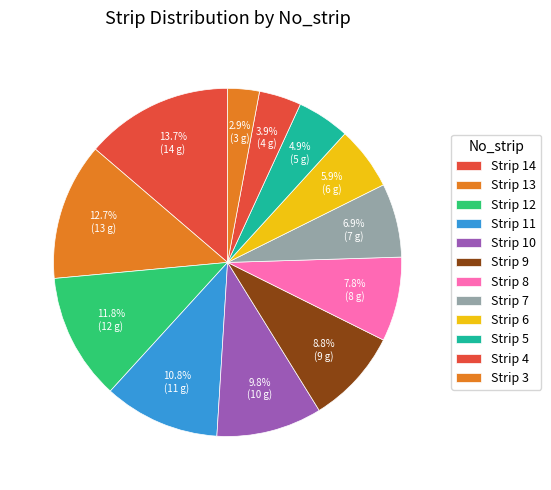

Rank the categories by value from highest to lowest.

Strip 14, Strip 13, Strip 12, Strip 11, Strip 10, Strip 9, Strip 8, Strip 7, Strip 6, Strip 5, Strip 4, Strip 3